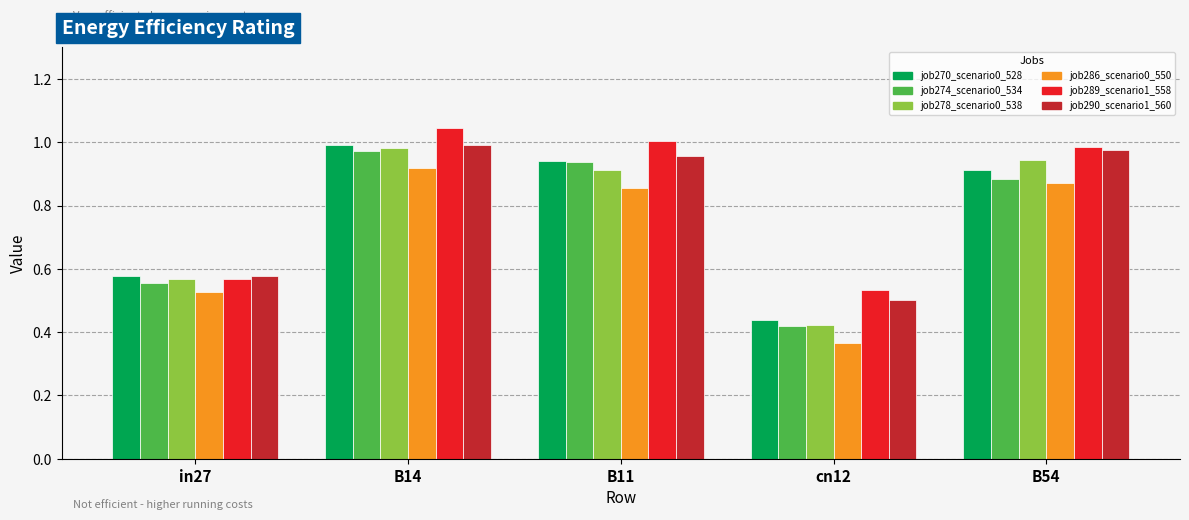

The value of job270_scenario0_528 at B11 is 1.4. True or false?

False